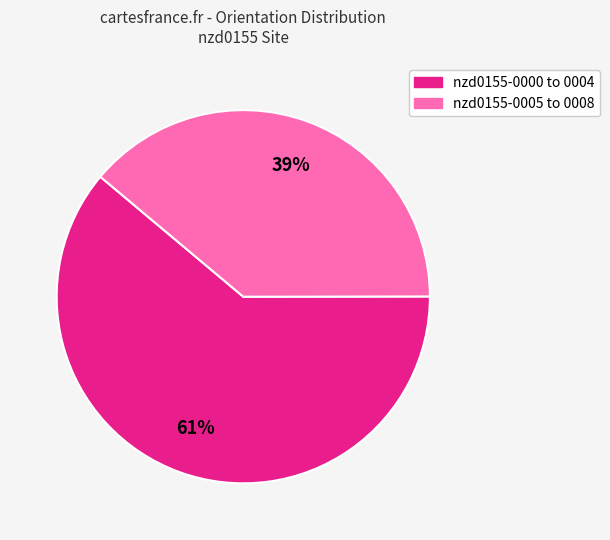

Is there a majority slice in this chart?

Yes